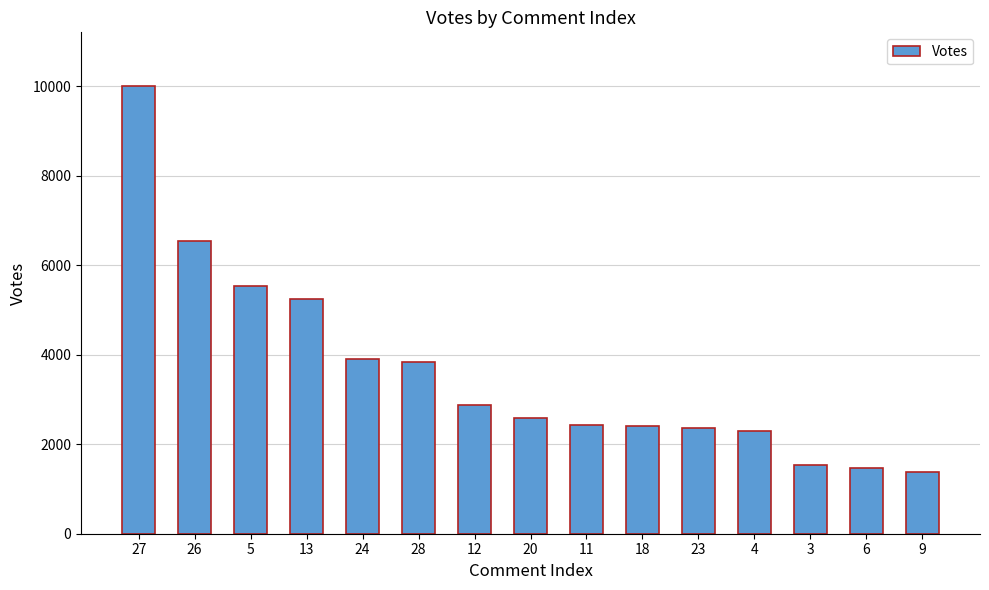

What is the greatest value displayed?

10009